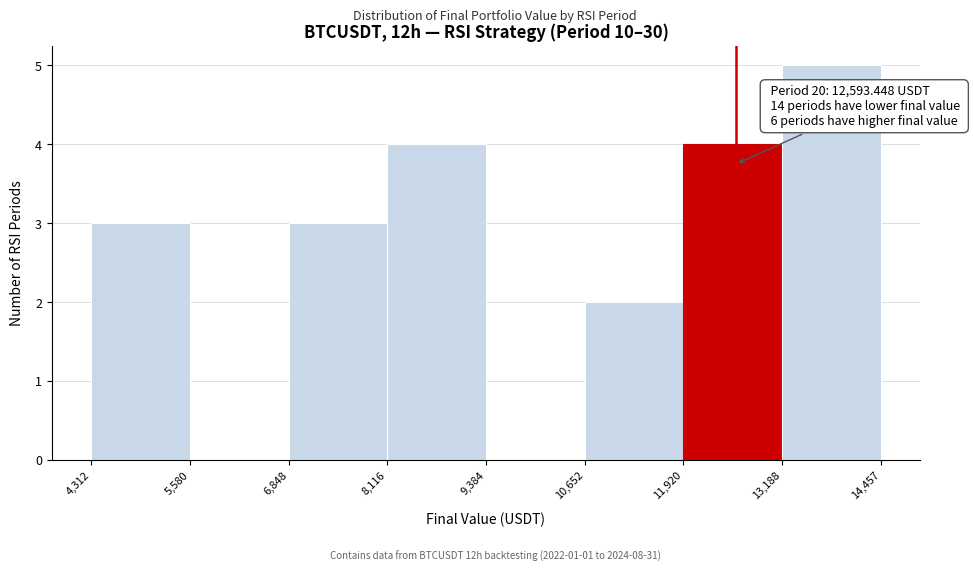

Which range on the x-axis has the tallest bar?

13,188 to 14,457